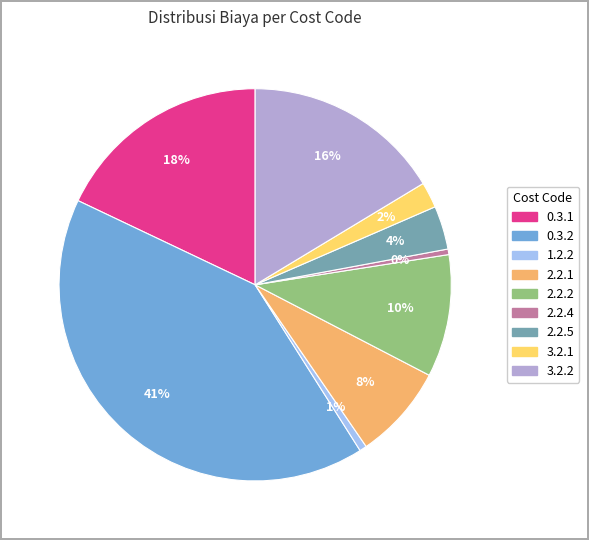

Combined, do 2.2.5 and 0.3.2 account for over 50%?

No